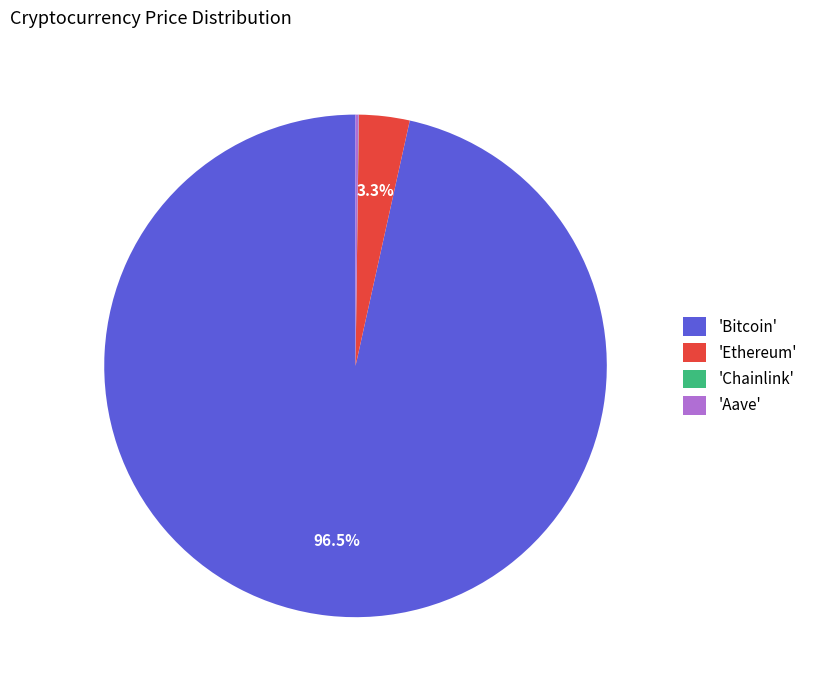

Which category has the biggest portion of the pie?

'Bitcoin'